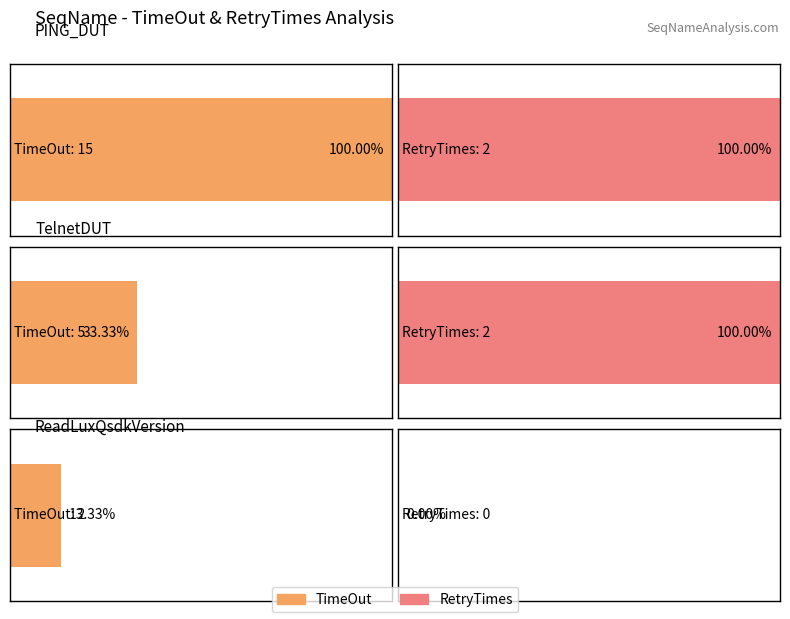

Count the number of categories in the chart.

3